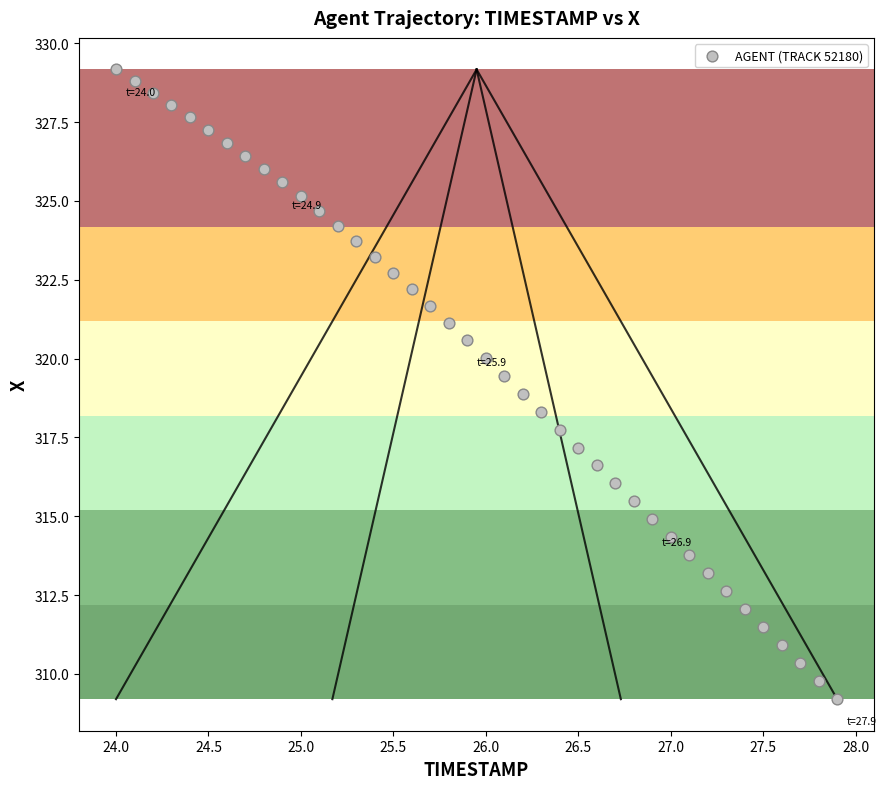

What is the range of X values (max minus min)?

3.9